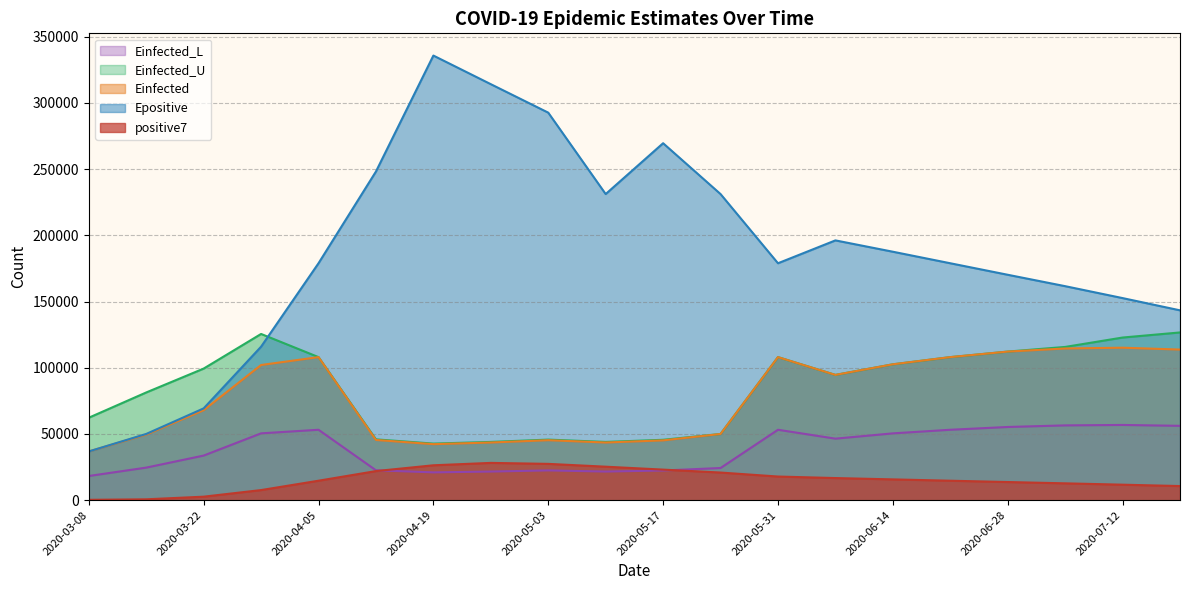

What is the label of the 2nd point from the right?

2020-07-12